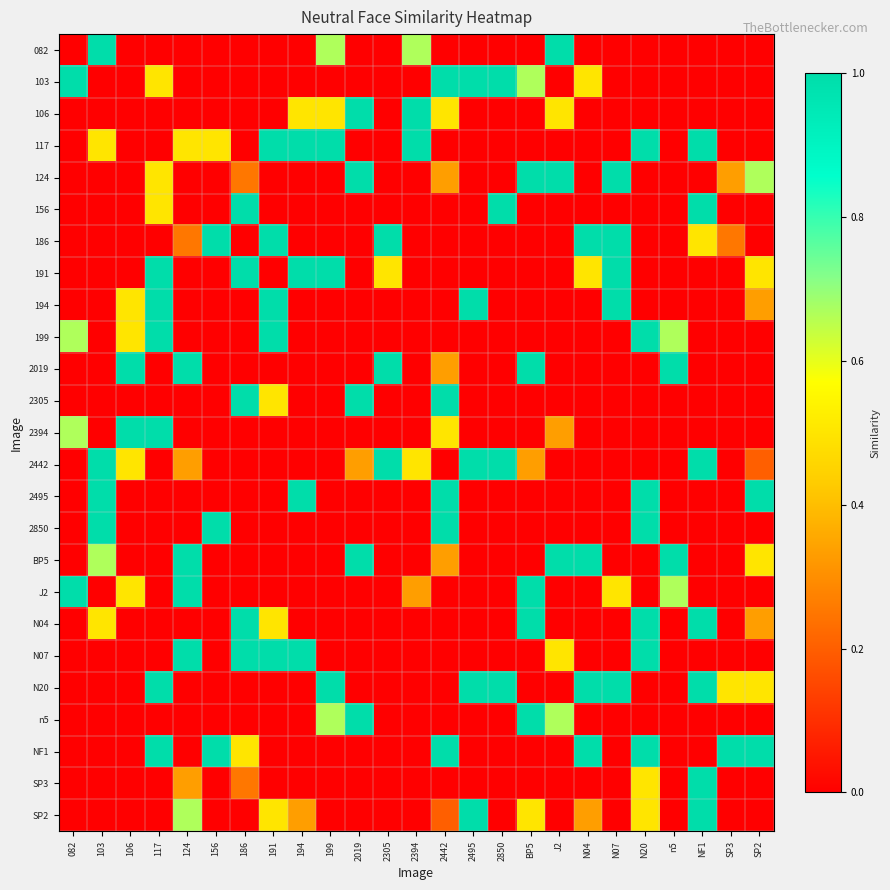

Reading right to left, extract all data points from this chart.

082: SP2=0.0	SP3=0.0	NF1=0.0	n5=0.0	N20=0.0	N07=0.0	N04=0.0	J2=1.0	BP5=0.0	2850=0.0	2495=0.0	2442=0.0	2394=0.7	2305=0.0	2019=0.0	199=0.7	194=0.0	191=0.0	186=0.0	156=0.0	124=0.0	117=0.0	106=0.0	103=1.0	082=0.0
103: SP2=0.0	SP3=0.0	NF1=0.0	n5=0.0	N20=0.0	N07=0.0	N04=0.5	J2=0.0	BP5=0.7	2850=1.0	2495=1.0	2442=1.0	2394=0.0	2305=0.0	2019=0.0	199=0.0	194=0.0	191=0.0	186=0.0	156=0.0	124=0.0	117=0.5	106=0.0	103=0.0	082=1.0
106: SP2=0.0	SP3=0.0	NF1=0.0	n5=0.0	N20=0.0	N07=0.0	N04=0.0	J2=0.5	BP5=0.0	2850=0.0	2495=0.0	2442=0.5	2394=1.0	2305=0.0	2019=1.0	199=0.5	194=0.5	191=0.0	186=0.0	156=0.0	124=0.0	117=0.0	106=0.0	103=0.0	082=0.0
117: SP2=0.0	SP3=0.0	NF1=1.0	n5=0.0	N20=1.0	N07=0.0	N04=0.0	J2=0.0	BP5=0.0	2850=0.0	2495=0.0	2442=0.0	2394=1.0	2305=0.0	2019=0.0	199=1.0	194=1.0	191=1.0	186=0.0	156=0.5	124=0.5	117=0.0	106=0.0	103=0.5	082=0.0
124: SP2=0.7	SP3=0.3	NF1=0.0	n5=0.0	N20=0.0	N07=1.0	N04=0.0	J2=1.0	BP5=1.0	2850=0.0	2495=0.0	2442=0.3	2394=0.0	2305=0.0	2019=1.0	199=0.0	194=0.0	191=0.0	186=0.2	156=0.0	124=0.0	117=0.5	106=0.0	103=0.0	082=0.0
156: SP2=0.0	SP3=0.0	NF1=1.0	n5=0.0	N20=0.0	N07=0.0	N04=0.0	J2=0.0	BP5=0.0	2850=1.0	2495=0.0	2442=0.0	2394=0.0	2305=0.0	2019=0.0	199=0.0	194=0.0	191=0.0	186=1.0	156=0.0	124=0.0	117=0.5	106=0.0	103=0.0	082=0.0
186: SP2=0.0	SP3=0.2	NF1=0.5	n5=0.0	N20=0.0	N07=1.0	N04=1.0	J2=0.0	BP5=0.0	2850=0.0	2495=0.0	2442=0.0	2394=0.0	2305=1.0	2019=0.0	199=0.0	194=0.0	191=1.0	186=0.0	156=1.0	124=0.2	117=0.0	106=0.0	103=0.0	082=0.0
191: SP2=0.5	SP3=0.0	NF1=0.0	n5=0.0	N20=0.0	N07=1.0	N04=0.5	J2=0.0	BP5=0.0	2850=0.0	2495=0.0	2442=0.0	2394=0.0	2305=0.5	2019=0.0	199=1.0	194=1.0	191=0.0	186=1.0	156=0.0	124=0.0	117=1.0	106=0.0	103=0.0	082=0.0
194: SP2=0.3	SP3=0.0	NF1=0.0	n5=0.0	N20=0.0	N07=1.0	N04=0.0	J2=0.0	BP5=0.0	2850=0.0	2495=1.0	2442=0.0	2394=0.0	2305=0.0	2019=0.0	199=0.0	194=0.0	191=1.0	186=0.0	156=0.0	124=0.0	117=1.0	106=0.5	103=0.0	082=0.0
199: SP2=0.0	SP3=0.0	NF1=0.0	n5=0.7	N20=1.0	N07=0.0	N04=0.0	J2=0.0	BP5=0.0	2850=0.0	2495=0.0	2442=0.0	2394=0.0	2305=0.0	2019=0.0	199=0.0	194=0.0	191=1.0	186=0.0	156=0.0	124=0.0	117=1.0	106=0.5	103=0.0	082=0.7
2019: SP2=0.0	SP3=0.0	NF1=0.0	n5=1.0	N20=0.0	N07=0.0	N04=0.0	J2=0.0	BP5=1.0	2850=0.0	2495=0.0	2442=0.3	2394=0.0	2305=1.0	2019=0.0	199=0.0	194=0.0	191=0.0	186=0.0	156=0.0	124=1.0	117=0.0	106=1.0	103=0.0	082=0.0
2305: SP2=0.0	SP3=0.0	NF1=0.0	n5=0.0	N20=0.0	N07=0.0	N04=0.0	J2=0.0	BP5=0.0	2850=0.0	2495=0.0	2442=1.0	2394=0.0	2305=0.0	2019=1.0	199=0.0	194=0.0	191=0.5	186=1.0	156=0.0	124=0.0	117=0.0	106=0.0	103=0.0	082=0.0
2394: SP2=0.0	SP3=0.0	NF1=0.0	n5=0.0	N20=0.0	N07=0.0	N04=0.0	J2=0.3	BP5=0.0	2850=0.0	2495=0.0	2442=0.5	2394=0.0	2305=0.0	2019=0.0	199=0.0	194=0.0	191=0.0	186=0.0	156=0.0	124=0.0	117=1.0	106=1.0	103=0.0	082=0.7
2442: SP2=0.2	SP3=0.0	NF1=1.0	n5=0.0	N20=0.0	N07=0.0	N04=0.0	J2=0.0	BP5=0.3	2850=1.0	2495=1.0	2442=0.0	2394=0.5	2305=1.0	2019=0.3	199=0.0	194=0.0	191=0.0	186=0.0	156=0.0	124=0.3	117=0.0	106=0.5	103=1.0	082=0.0
2495: SP2=1.0	SP3=0.0	NF1=0.0	n5=0.0	N20=1.0	N07=0.0	N04=0.0	J2=0.0	BP5=0.0	2850=0.0	2495=0.0	2442=1.0	2394=0.0	2305=0.0	2019=0.0	199=0.0	194=1.0	191=0.0	186=0.0	156=0.0	124=0.0	117=0.0	106=0.0	103=1.0	082=0.0
2850: SP2=0.0	SP3=0.0	NF1=0.0	n5=0.0	N20=1.0	N07=0.0	N04=0.0	J2=0.0	BP5=0.0	2850=0.0	2495=0.0	2442=1.0	2394=0.0	2305=0.0	2019=0.0	199=0.0	194=0.0	191=0.0	186=0.0	156=1.0	124=0.0	117=0.0	106=0.0	103=1.0	082=0.0
BP5: SP2=0.5	SP3=0.0	NF1=0.0	n5=1.0	N20=0.0	N07=0.0	N04=1.0	J2=1.0	BP5=0.0	2850=0.0	2495=0.0	2442=0.3	2394=0.0	2305=0.0	2019=1.0	199=0.0	194=0.0	191=0.0	186=0.0	156=0.0	124=1.0	117=0.0	106=0.0	103=0.7	082=0.0
J2: SP2=0.0	SP3=0.0	NF1=0.0	n5=0.7	N20=0.0	N07=0.5	N04=0.0	J2=0.0	BP5=1.0	2850=0.0	2495=0.0	2442=0.0	2394=0.3	2305=0.0	2019=0.0	199=0.0	194=0.0	191=0.0	186=0.0	156=0.0	124=1.0	117=0.0	106=0.5	103=0.0	082=1.0
N04: SP2=0.3	SP3=0.0	NF1=1.0	n5=0.0	N20=1.0	N07=0.0	N04=0.0	J2=0.0	BP5=1.0	2850=0.0	2495=0.0	2442=0.0	2394=0.0	2305=0.0	2019=0.0	199=0.0	194=0.0	191=0.5	186=1.0	156=0.0	124=0.0	117=0.0	106=0.0	103=0.5	082=0.0
N07: SP2=0.0	SP3=0.0	NF1=0.0	n5=0.0	N20=1.0	N07=0.0	N04=0.0	J2=0.5	BP5=0.0	2850=0.0	2495=0.0	2442=0.0	2394=0.0	2305=0.0	2019=0.0	199=0.0	194=1.0	191=1.0	186=1.0	156=0.0	124=1.0	117=0.0	106=0.0	103=0.0	082=0.0
N20: SP2=0.5	SP3=0.5	NF1=1.0	n5=0.0	N20=0.0	N07=1.0	N04=1.0	J2=0.0	BP5=0.0	2850=1.0	2495=1.0	2442=0.0	2394=0.0	2305=0.0	2019=0.0	199=1.0	194=0.0	191=0.0	186=0.0	156=0.0	124=0.0	117=1.0	106=0.0	103=0.0	082=0.0
n5: SP2=0.0	SP3=0.0	NF1=0.0	n5=0.0	N20=0.0	N07=0.0	N04=0.0	J2=0.7	BP5=1.0	2850=0.0	2495=0.0	2442=0.0	2394=0.0	2305=0.0	2019=1.0	199=0.7	194=0.0	191=0.0	186=0.0	156=0.0	124=0.0	117=0.0	106=0.0	103=0.0	082=0.0
NF1: SP2=1.0	SP3=1.0	NF1=0.0	n5=0.0	N20=1.0	N07=0.0	N04=1.0	J2=0.0	BP5=0.0	2850=0.0	2495=0.0	2442=1.0	2394=0.0	2305=0.0	2019=0.0	199=0.0	194=0.0	191=0.0	186=0.5	156=1.0	124=0.0	117=1.0	106=0.0	103=0.0	082=0.0
SP3: SP2=0.0	SP3=0.0	NF1=1.0	n5=0.0	N20=0.5	N07=0.0	N04=0.0	J2=0.0	BP5=0.0	2850=0.0	2495=0.0	2442=0.0	2394=0.0	2305=0.0	2019=0.0	199=0.0	194=0.0	191=0.0	186=0.2	156=0.0	124=0.3	117=0.0	106=0.0	103=0.0	082=0.0
SP2: SP2=0.0	SP3=0.0	NF1=1.0	n5=0.0	N20=0.5	N07=0.0	N04=0.3	J2=0.0	BP5=0.5	2850=0.0	2495=1.0	2442=0.2	2394=0.0	2305=0.0	2019=0.0	199=0.0	194=0.3	191=0.5	186=0.0	156=0.0	124=0.7	117=0.0	106=0.0	103=0.0	082=0.0